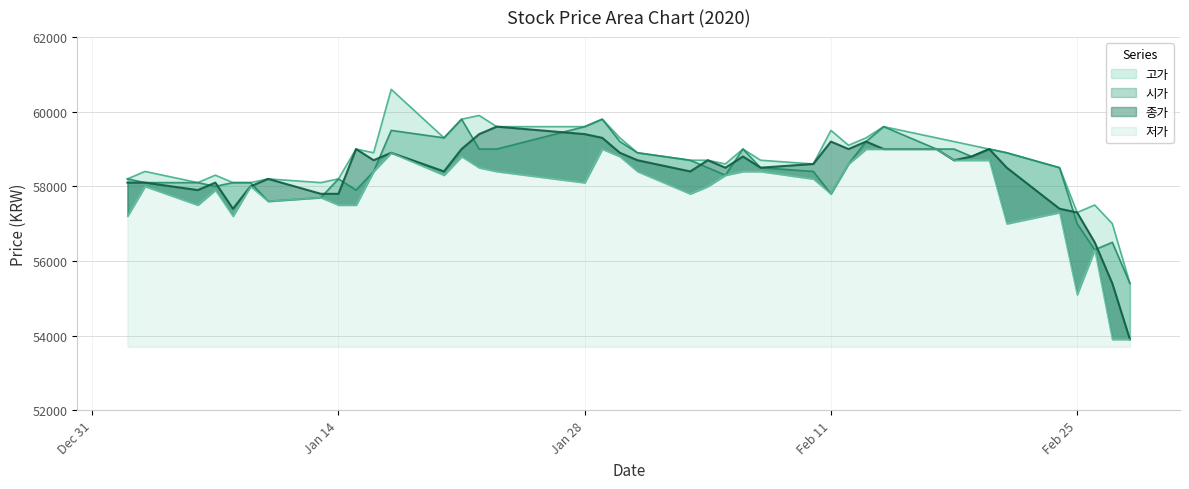

What are all the series names shown in the legend?

고가, 시가, 종가, 저가